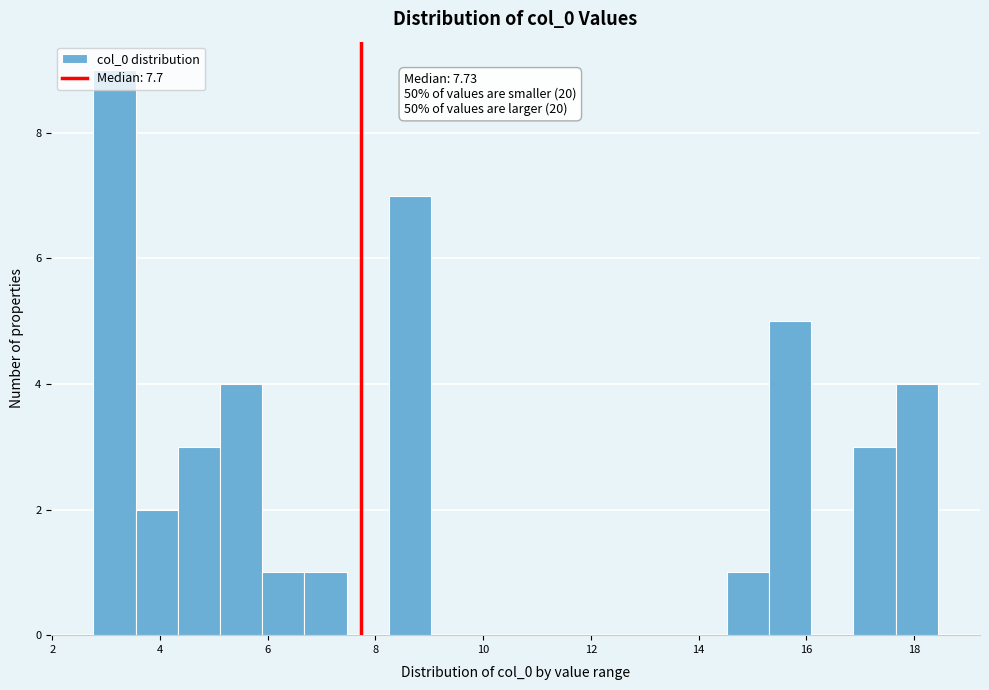

Around what value on the x-axis is the tallest bar? Give the approximate position of its centre, as read against the axis.

3.2